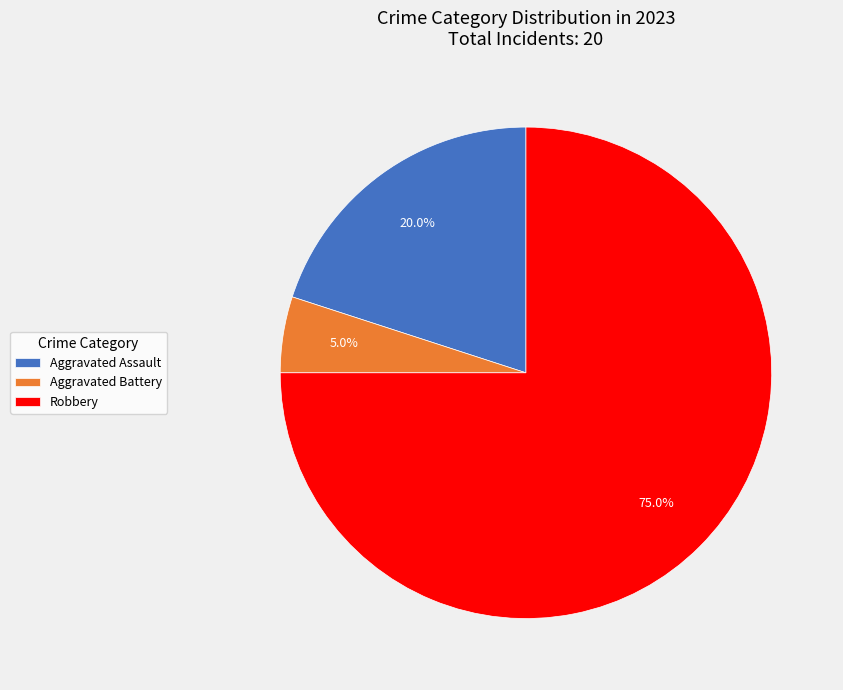

To the nearest percent, what is the average slice percentage?

33%